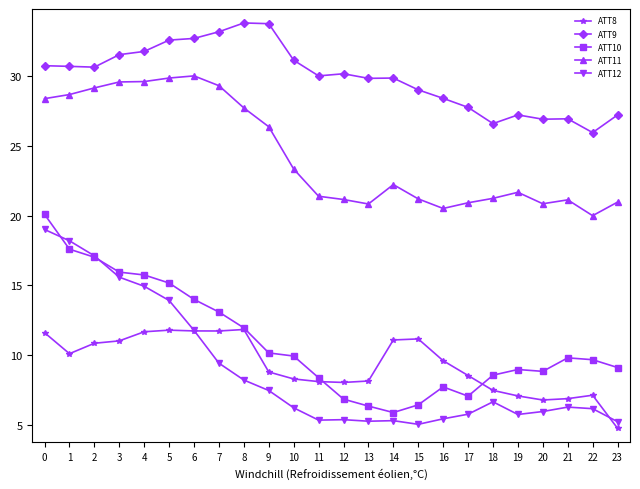

What is the maximum value for ATT10?

20.1